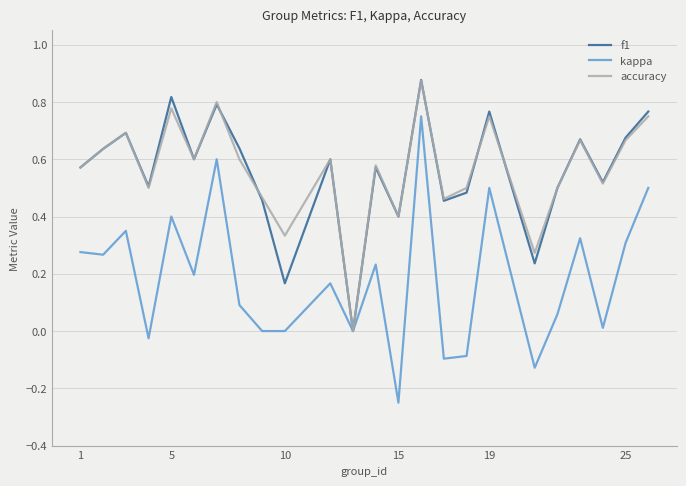

How many lines are shown in the chart?

3